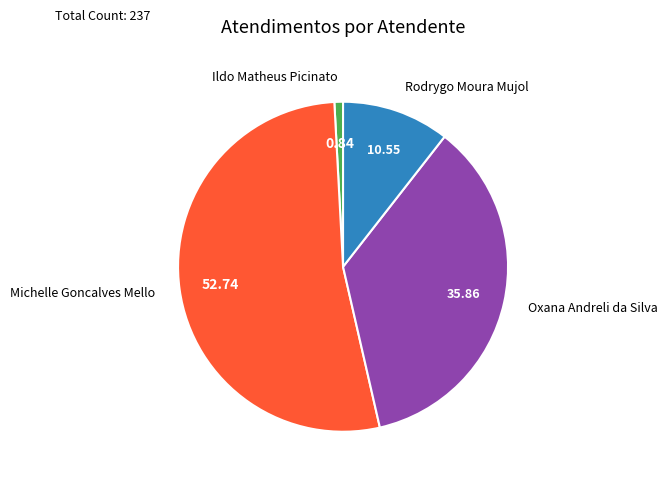

What is the change in value from Michelle Goncalves Mello to Rodrygo Moura Mujol?

-100